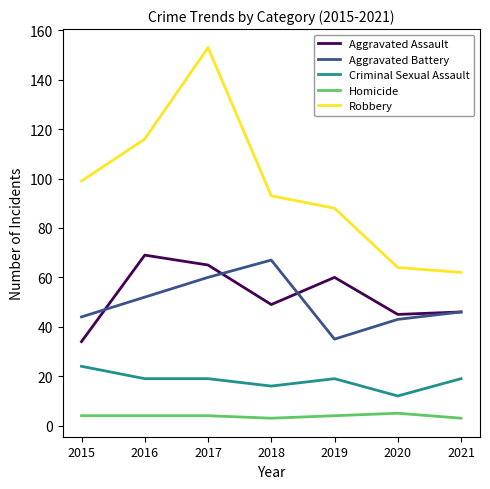

What is the smallest value displayed?

3